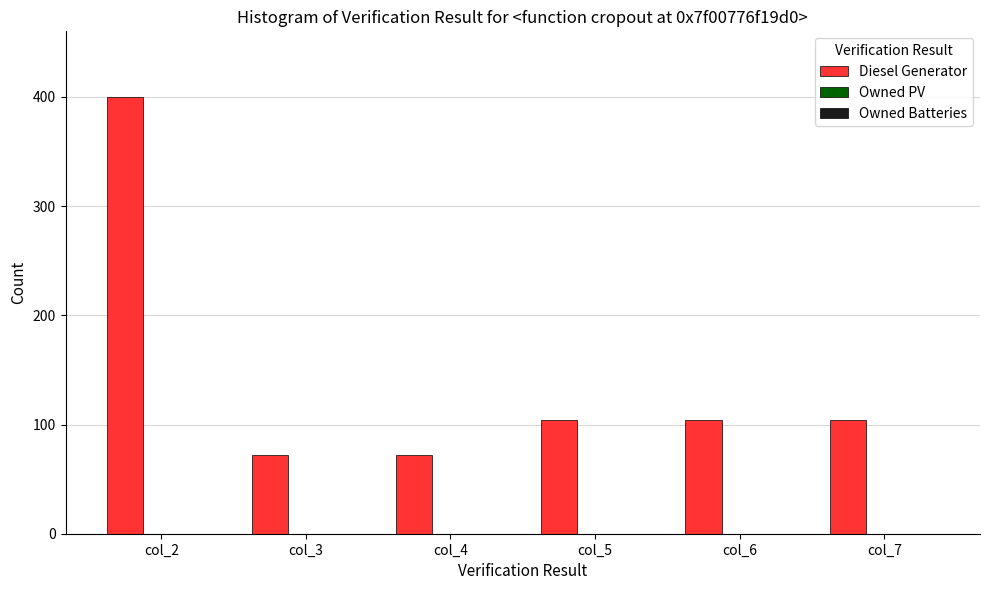

Approximately how many times larger is the value at col_5 compared to col_6?

1.0